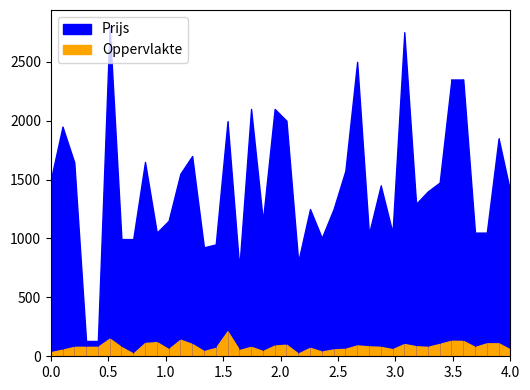

What is the lowest value of the Oppervlakte series?

23